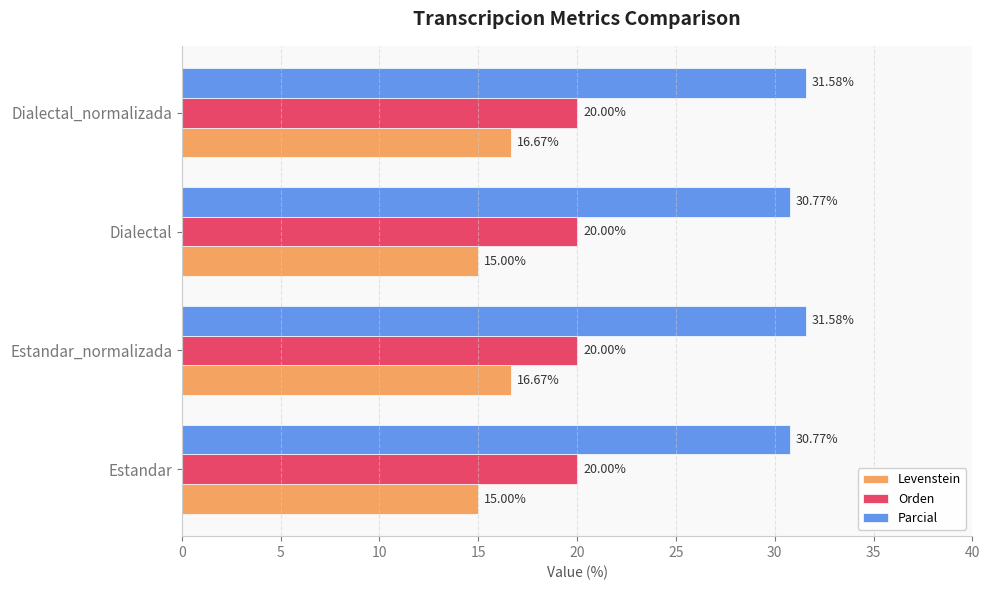

Which series has the largest range (max minus min)?

Levenstein